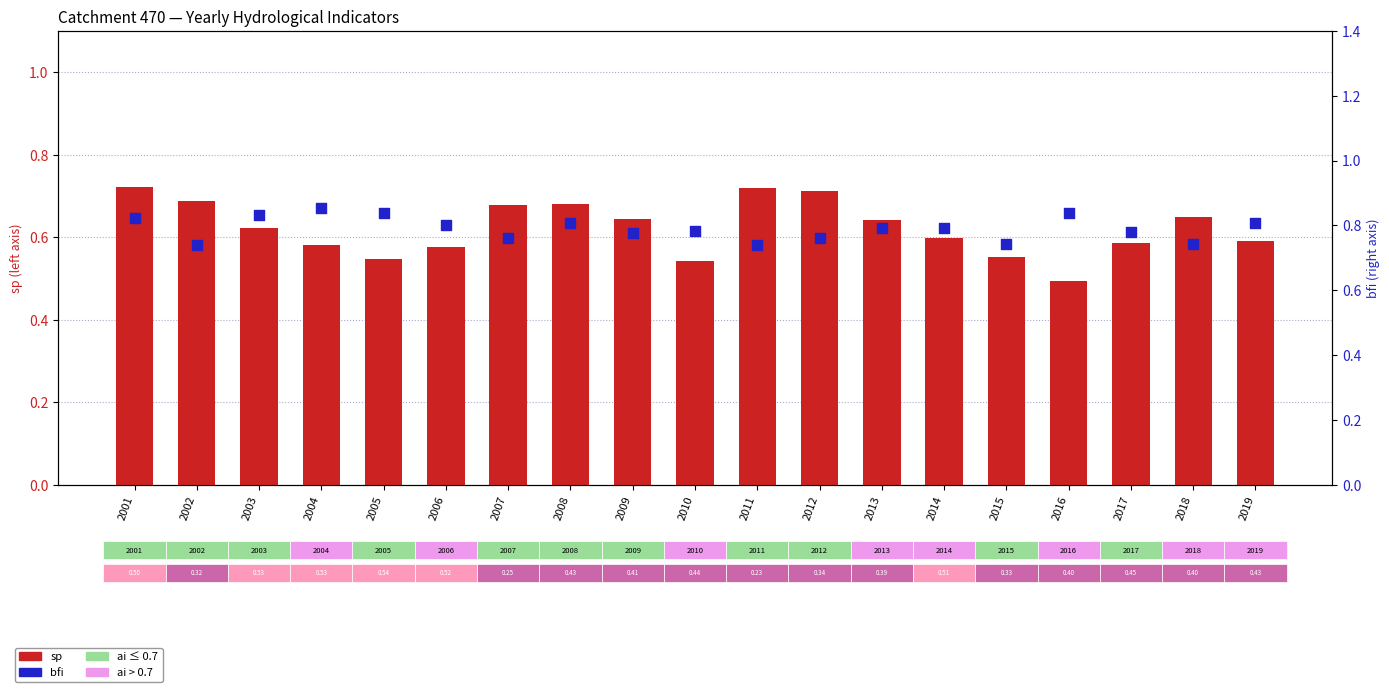

What is the total value across all series at 2008?

1.5